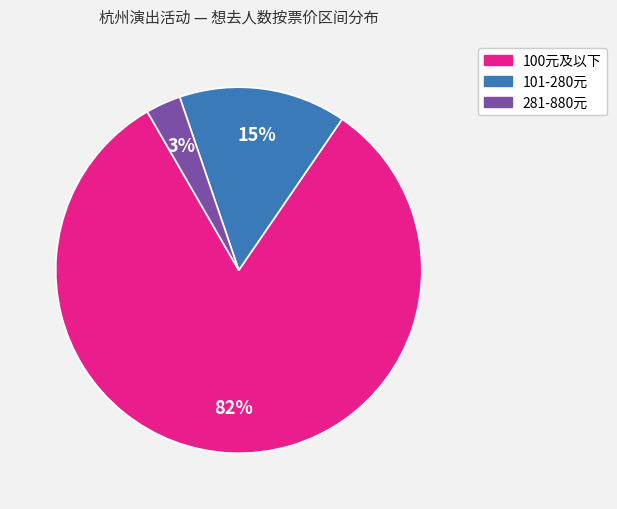

Is there any slice that represents more than half of the pie?

Yes